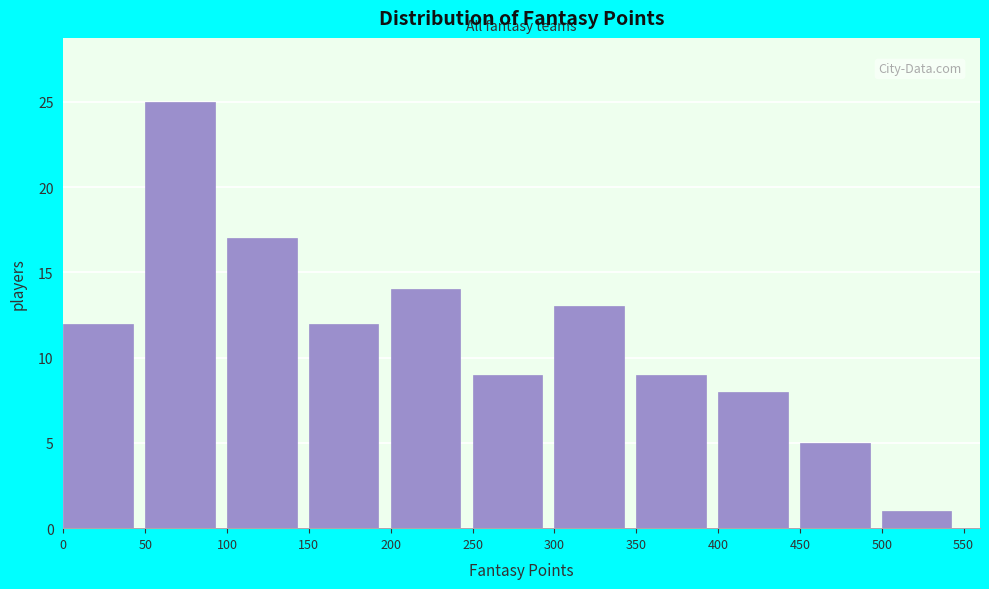

Reading left to right, transcribe this chart: for each bar, give the range it covers on the x-axis and its height. The values are not printed on the chart, so give them approximately, as read against the axis.

0 to 50: 12
50 to 100: 25
100 to 150: 17
150 to 200: 12
200 to 250: 14
250 to 300: 9
300 to 350: 13
350 to 400: 9
400 to 450: 8
450 to 500: 5
500 to 550: 1